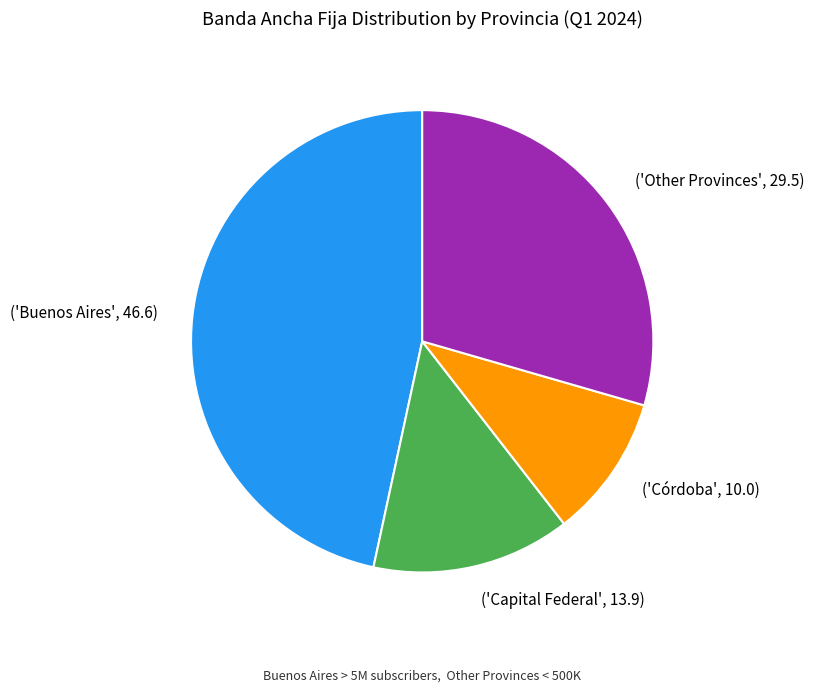

Between ('Capital Federal', 13.9) and ('Córdoba', 10.0), which is larger?

('Capital Federal', 13.9)